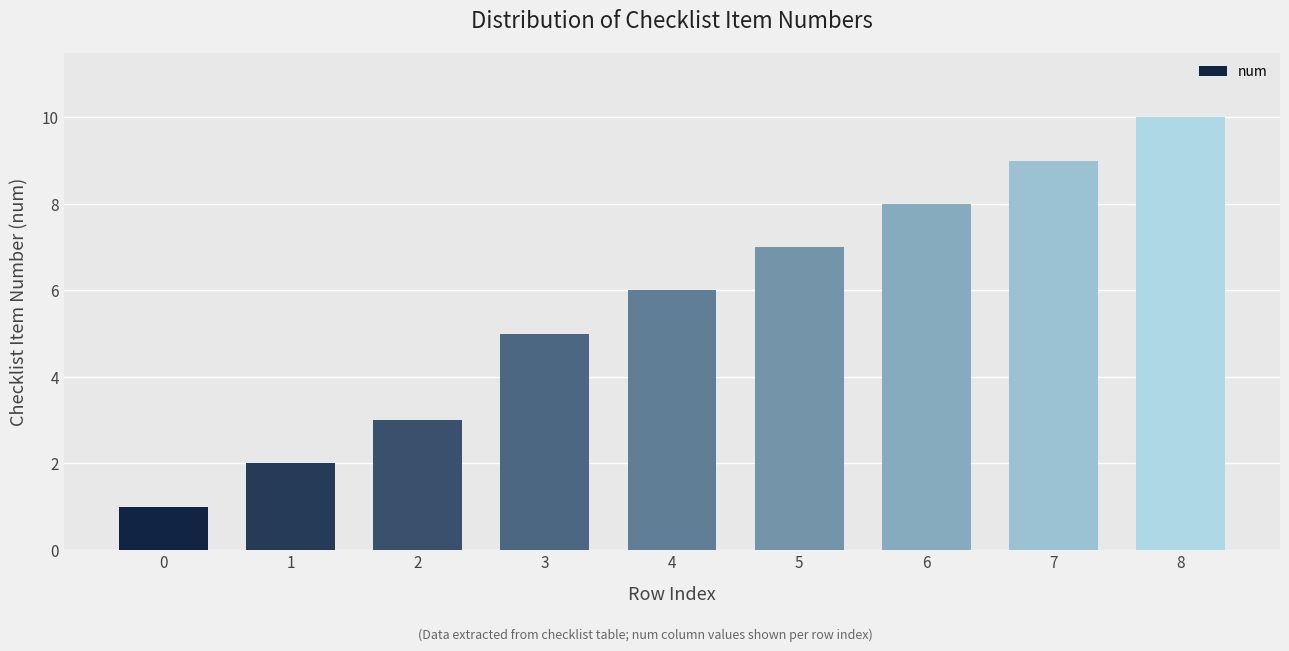

How many values are between 3 and 8?

5